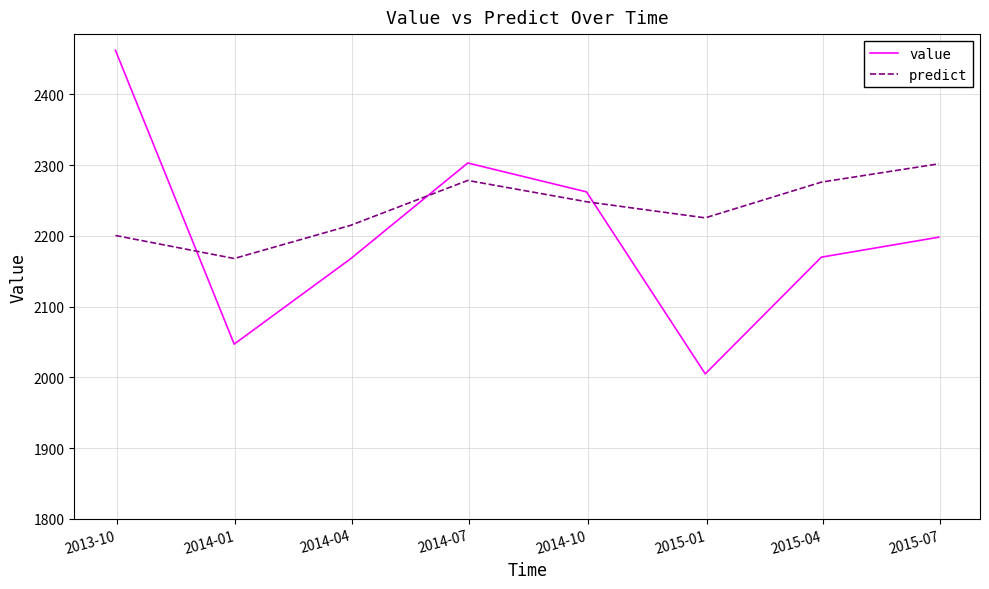

What is the difference between the maximum and minimum values in the predict series?

133.8